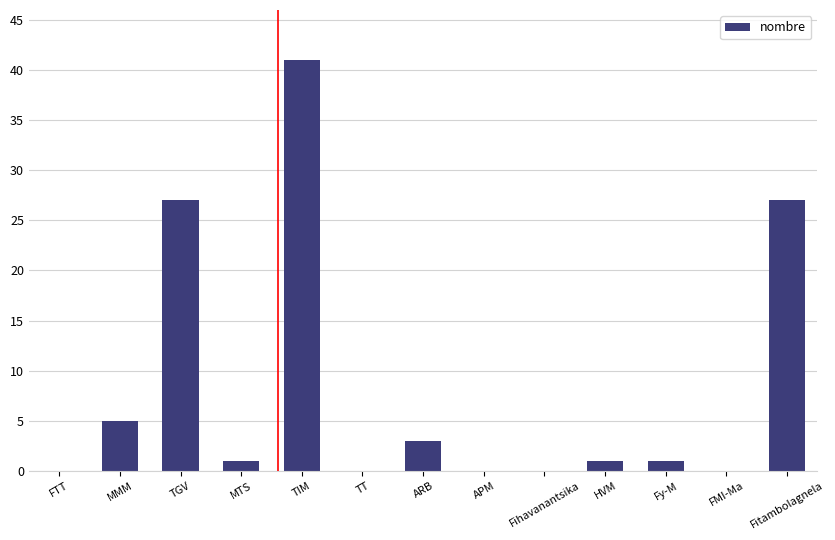

The chart shows a value of -16 at FTT. True or false?

False